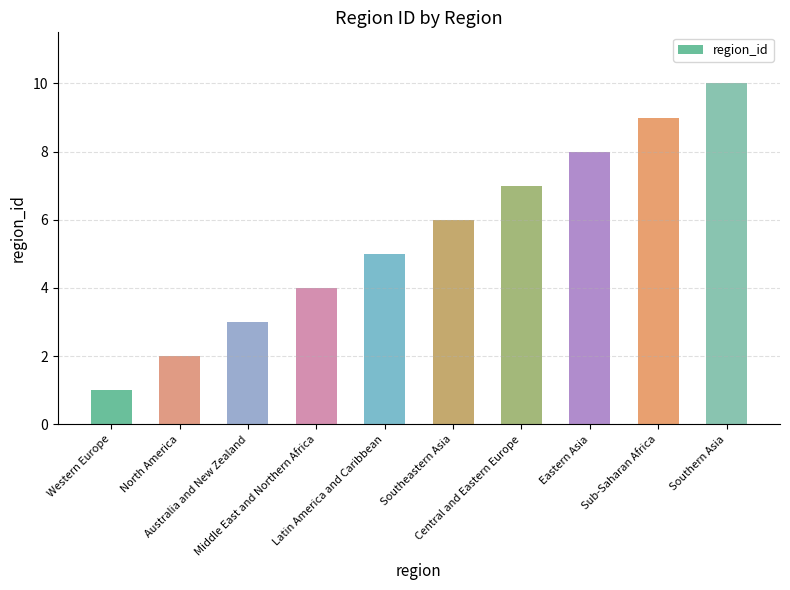

Count the values in the range 3 to 8.

6